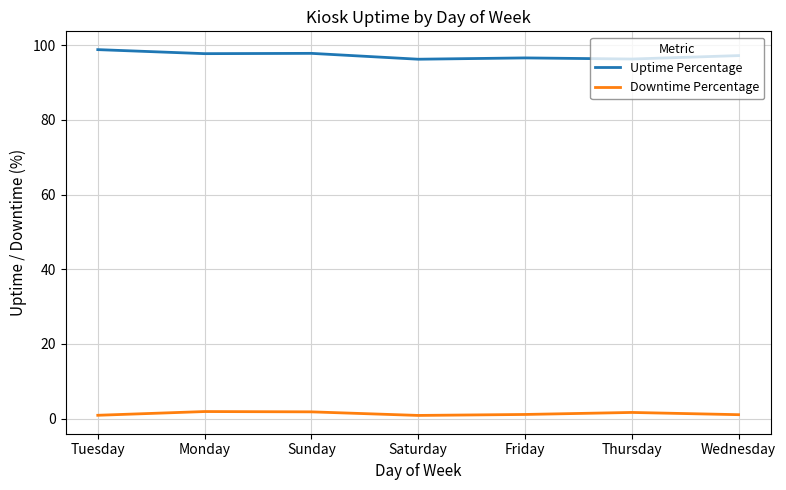

What position from the right is Saturday?

4